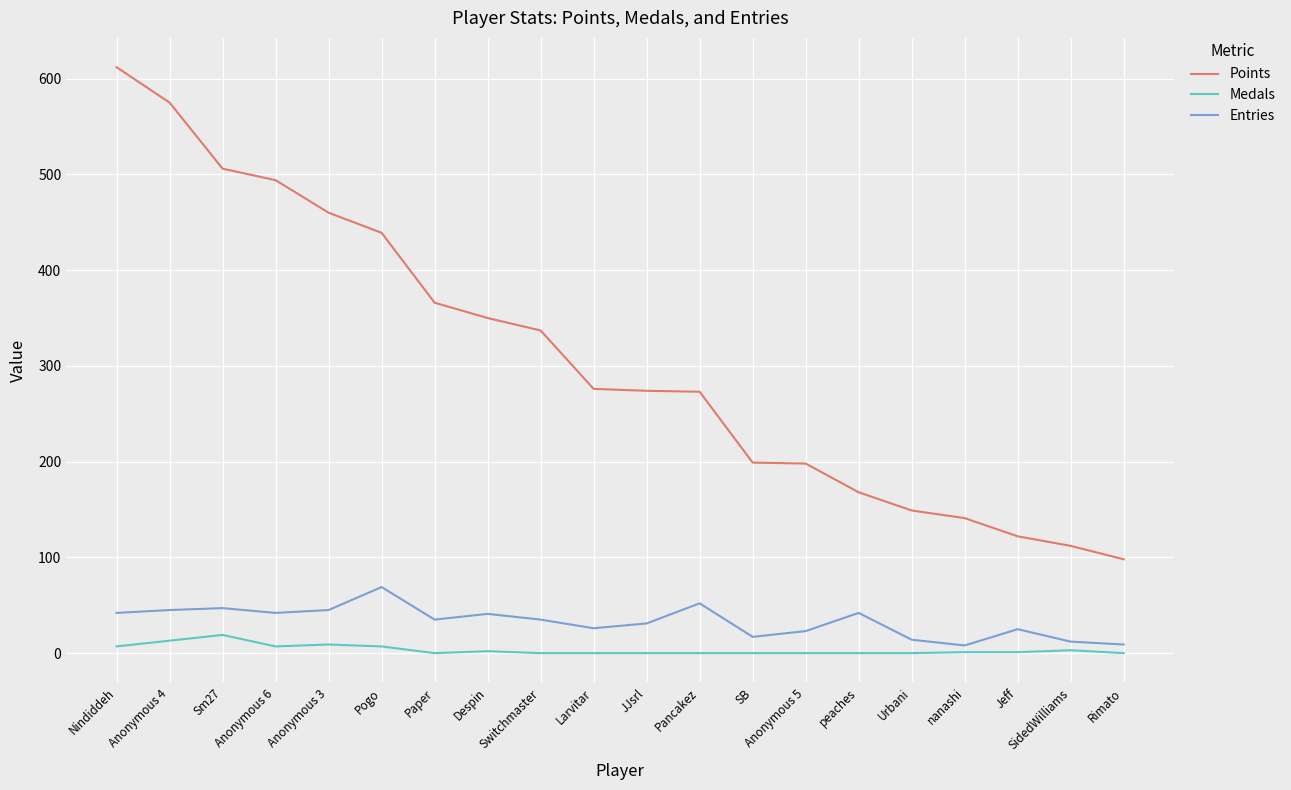

True or false: Points has a value of 350 at Despin.

True